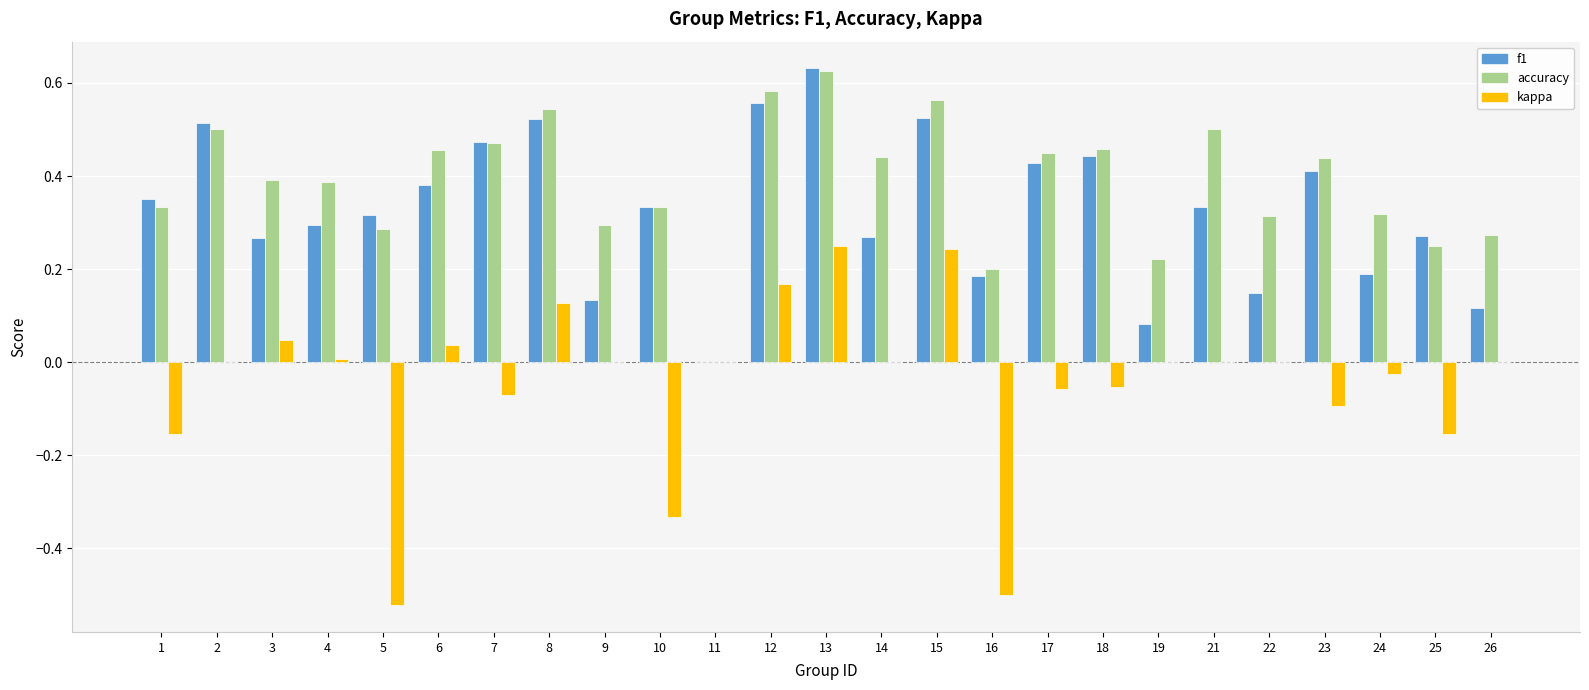

The value of f1 at 23 is 0.1. True or false?

False